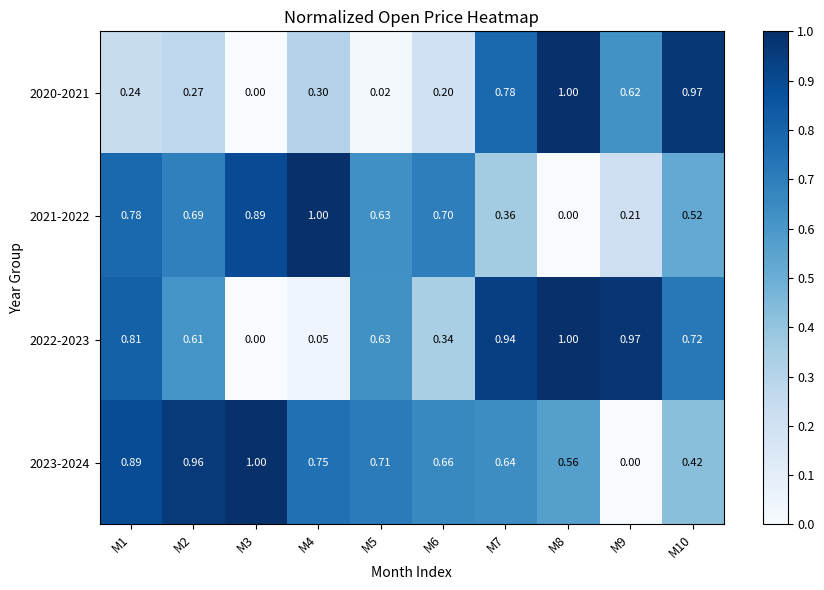

How many series are shown in this chart?

4